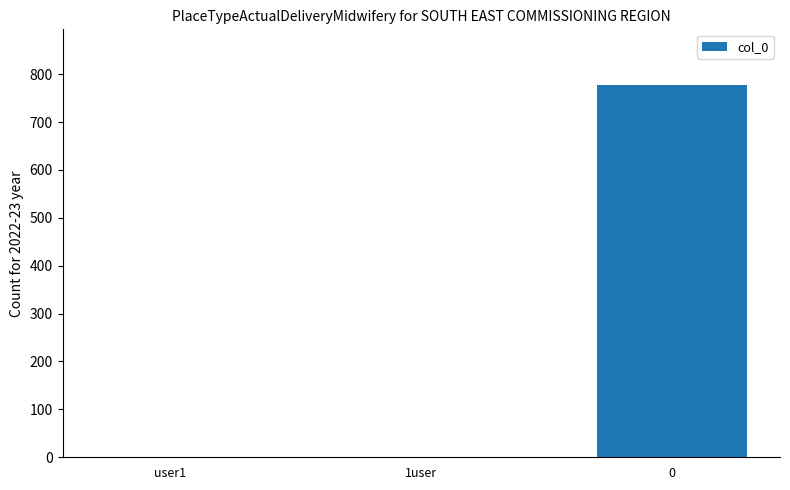

What is the change in value from 1user to 0?

+777